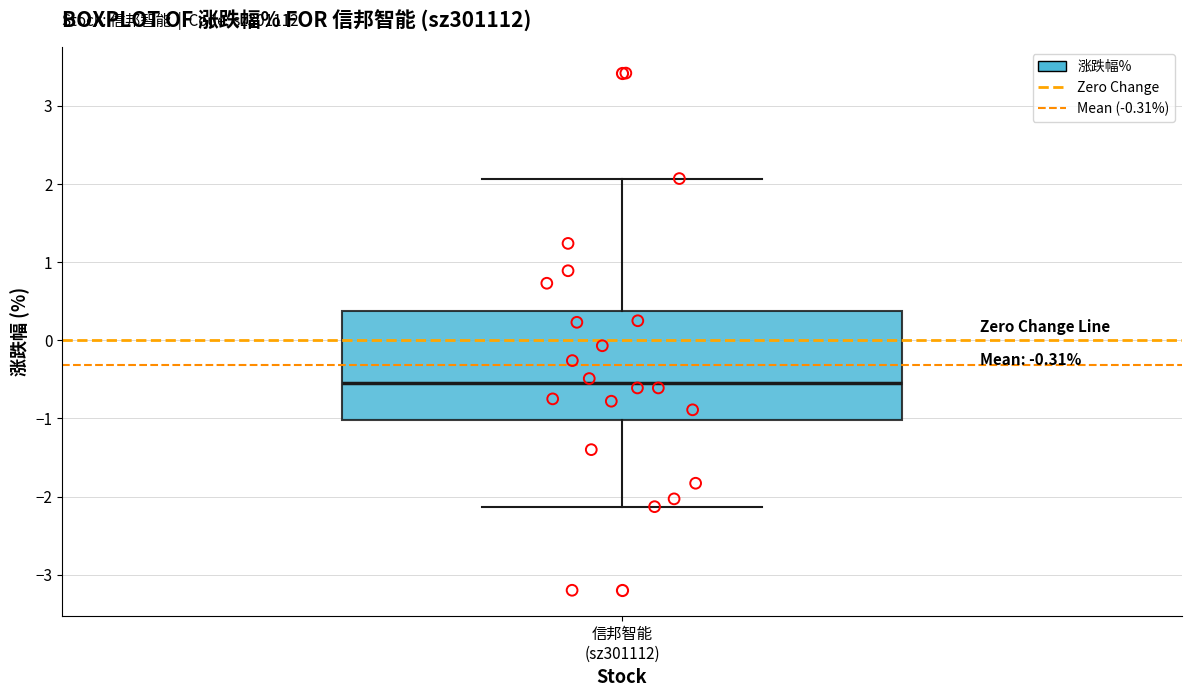

Where is the lower edge of the box for 信邦智能 (sz301112) on the y-axis? The values are not printed on the chart, so give them approximately, as read against the axis.

-1.0